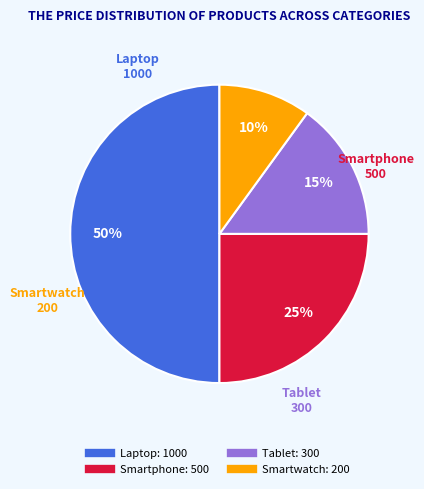

To the nearest percent, what percentage of the pie is Laptop?

50%